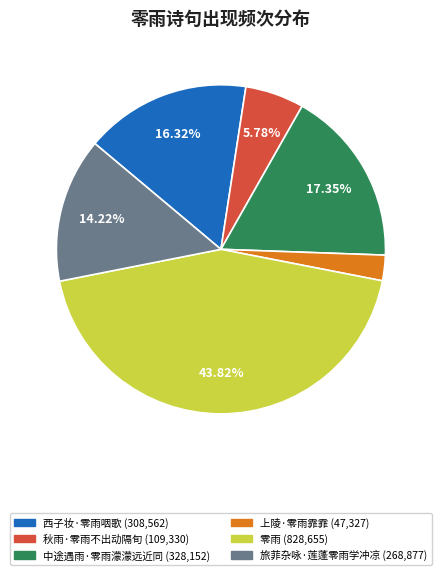

Is there any slice that represents more than half of the pie?

No